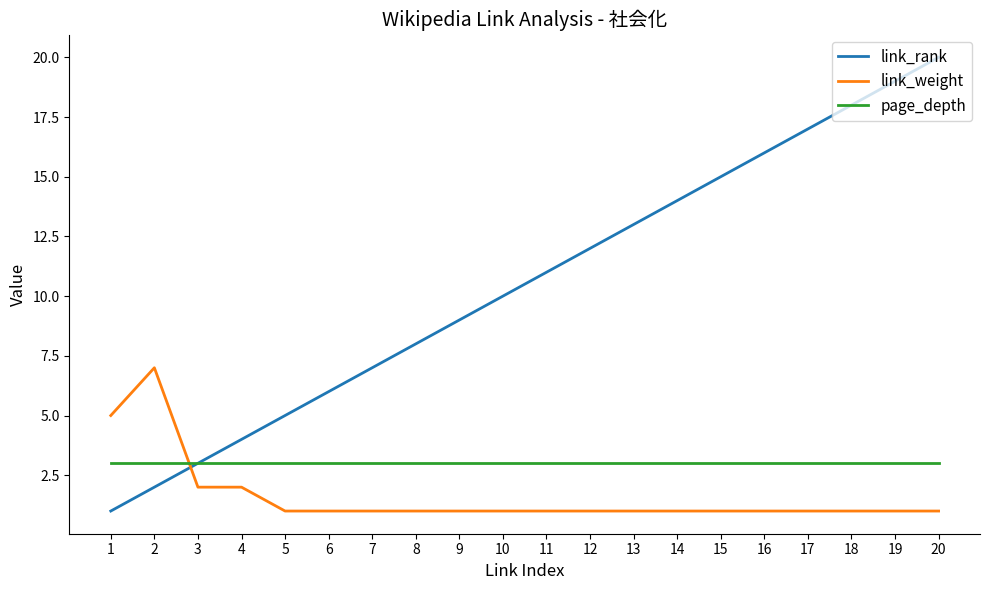

What is the sum of the link_rank values at 18 and 10?

28